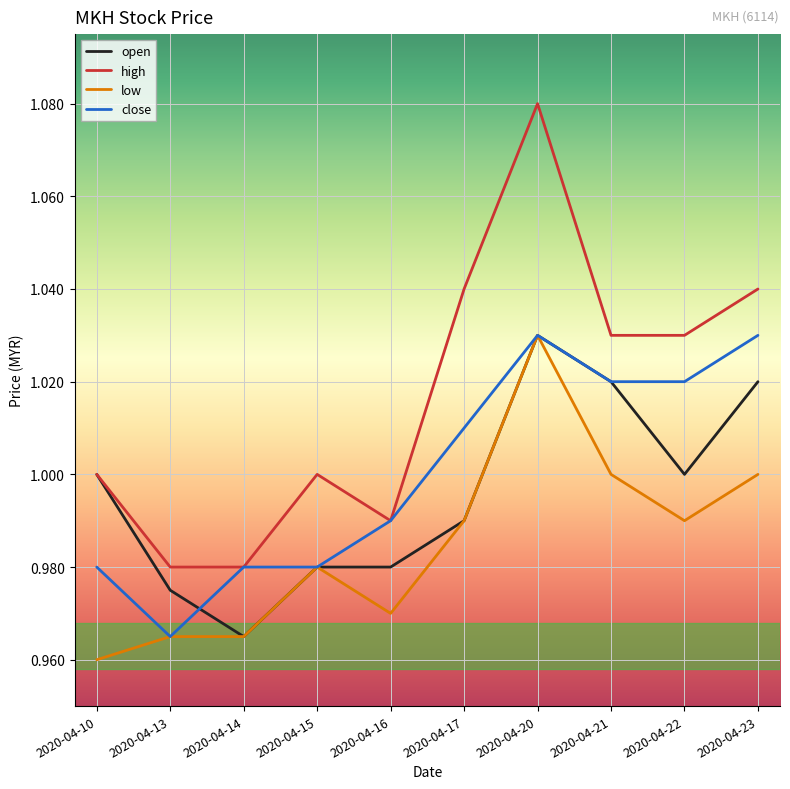

Which series has the widest spread of values?

high